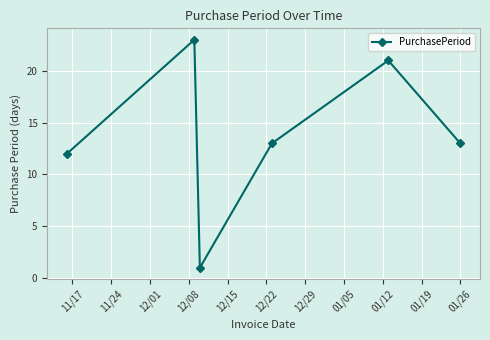

How many points are higher than both their immediate neighbors (excluding endpoints)?

2